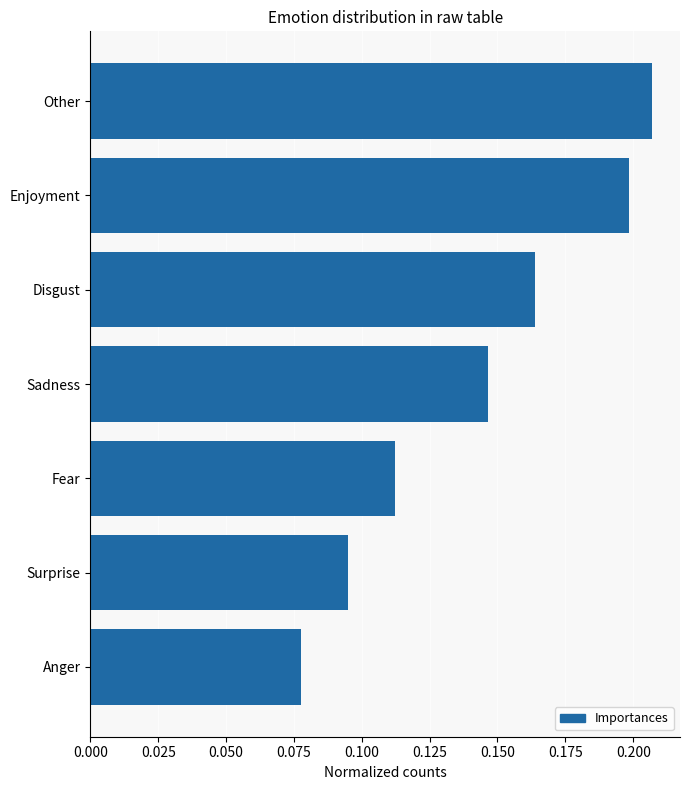

What is the sum of the values at Disgust and Sadness?

0.3